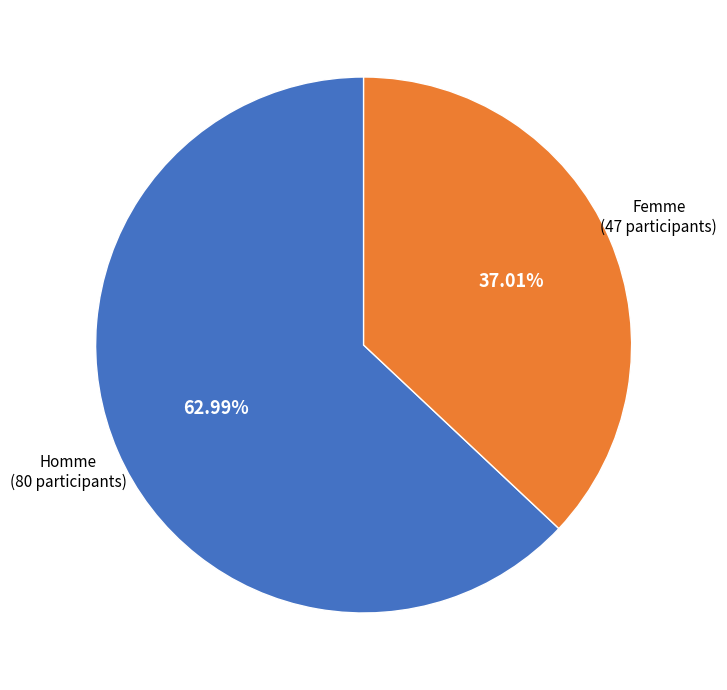

Is there a majority slice in this chart?

Yes